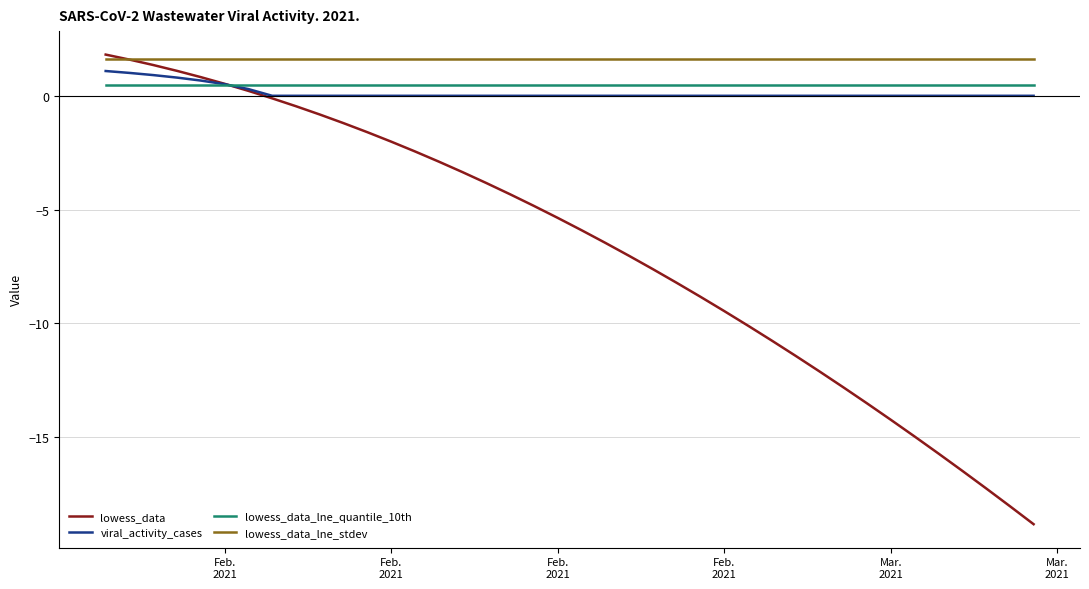

What is the minimum value shown in the chart?

-18.8